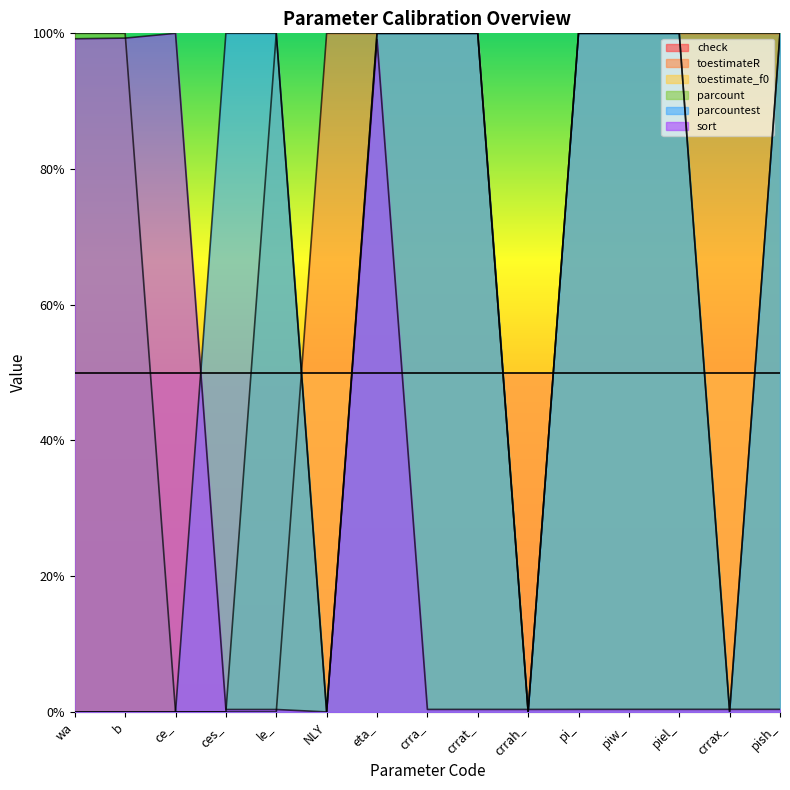

What is the difference between the parcount values at crrah_ and pi_?

1.0